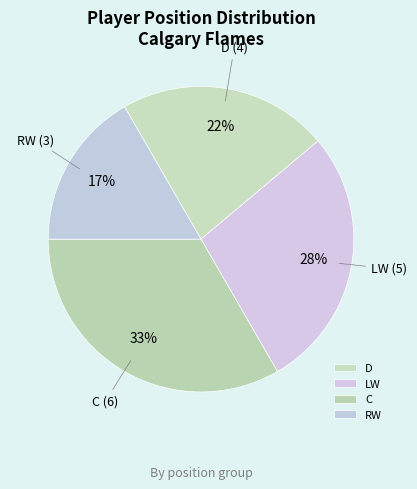

Which slice is the smallest?

RW